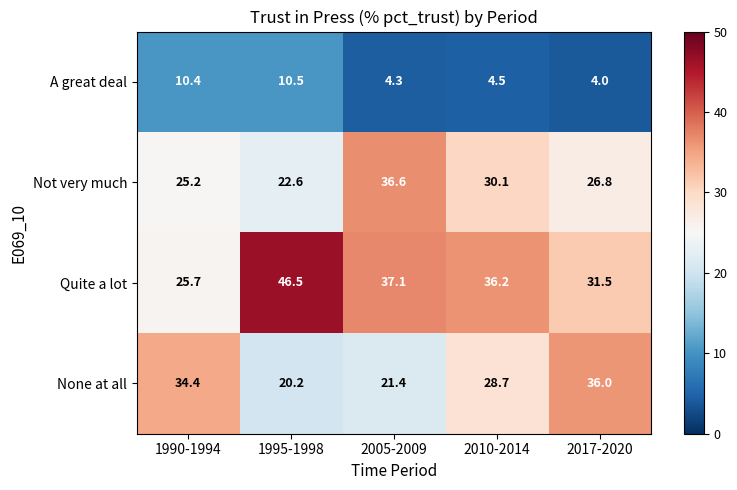

Reading right to left, list all the values displayed in this chart.

A great deal: 2017-2020=4.0	2010-2014=4.5	2005-2009=4.3	1995-1998=10.5	1990-1994=10.4
Not very much: 2017-2020=26.8	2010-2014=30.1	2005-2009=36.6	1995-1998=22.6	1990-1994=25.2
Quite a lot: 2017-2020=31.5	2010-2014=36.2	2005-2009=37.1	1995-1998=46.5	1990-1994=25.7
None at all: 2017-2020=36.0	2010-2014=28.7	2005-2009=21.4	1995-1998=20.2	1990-1994=34.4